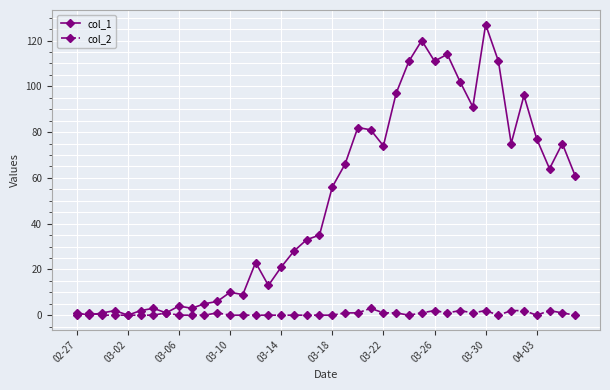

Which series has the largest total across all categories?

col_1